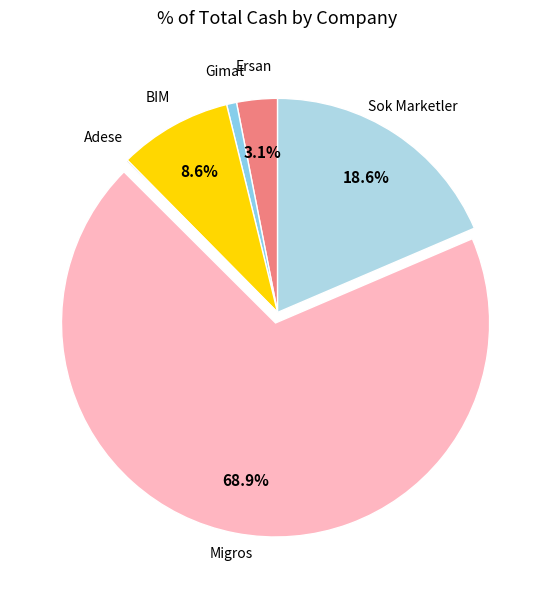

To the nearest percent, what is the average slice percentage?

17%